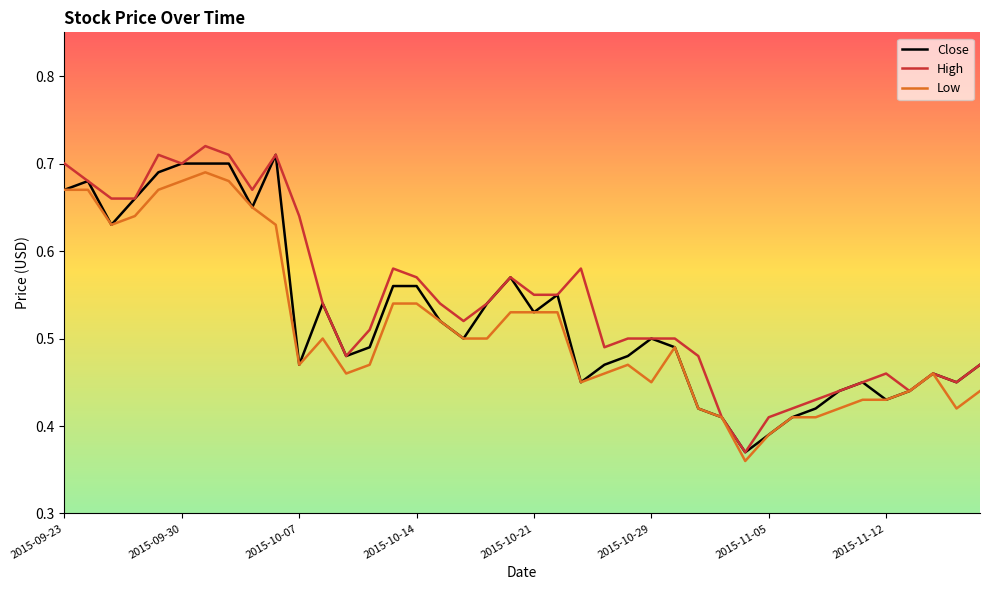

What is the difference between the maximum and minimum values in the Low series?

0.3